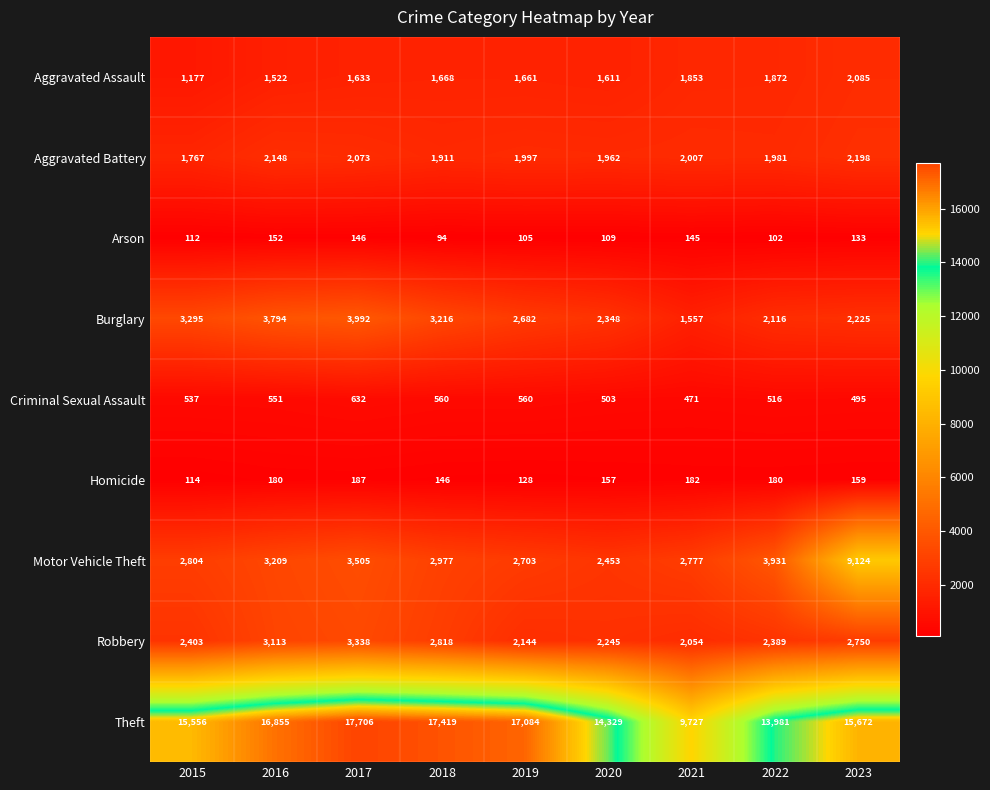

Is it true that Aggravated Battery equals 1962 at 2020?

True